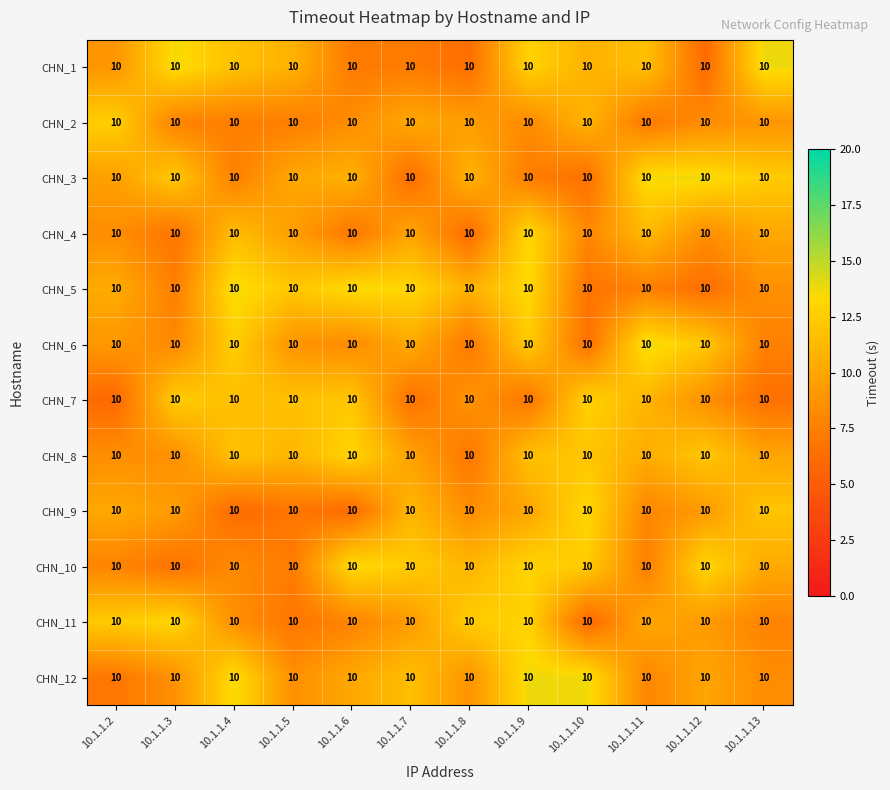

How many data points does each series have?

12